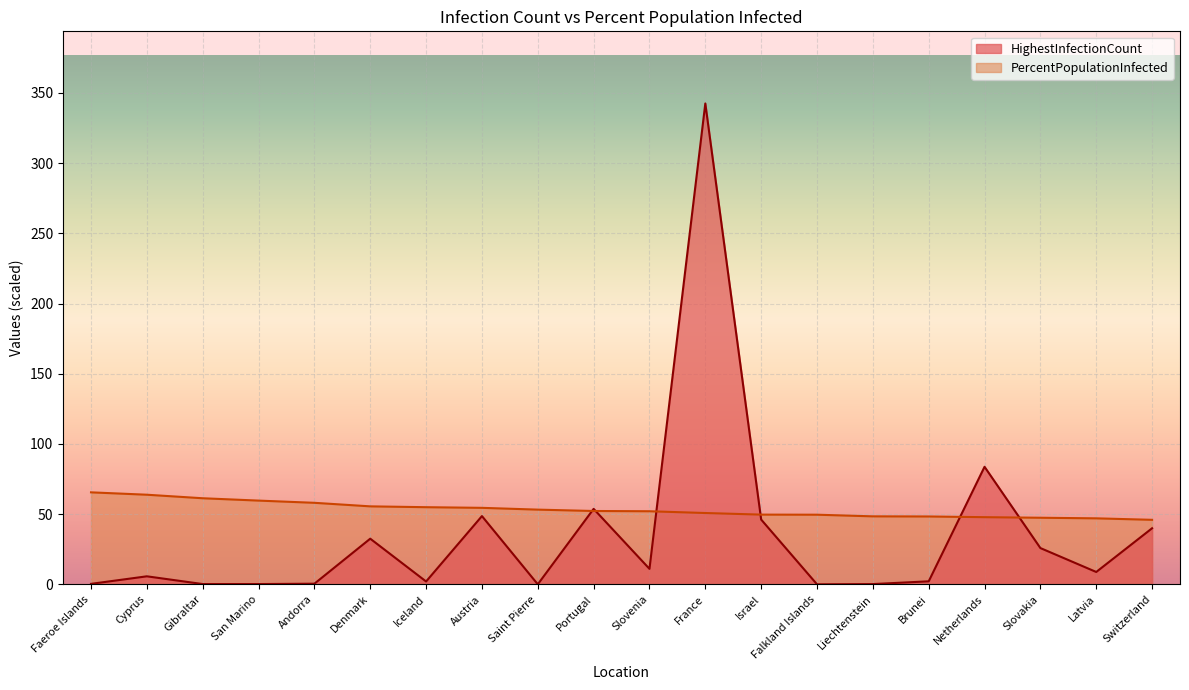

What is the difference between the maximum and minimum values in the PercentPopulationInfected series?

19.6